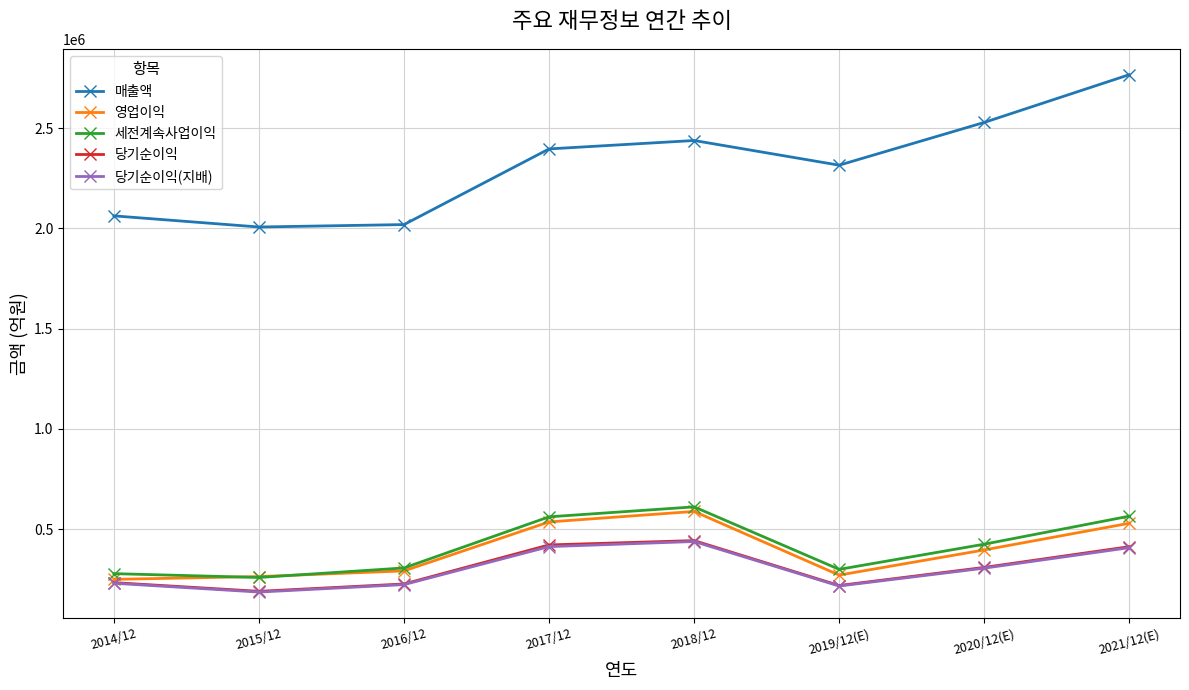

What is the value of the 당기순이익(지배) point at the 6th from the left?

217026